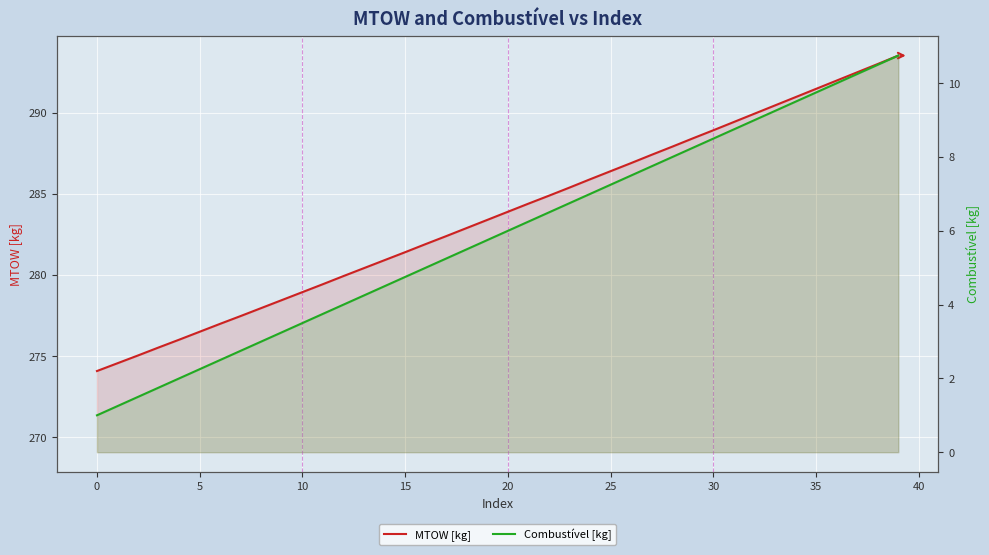

How many categories are shown in the chart?

40